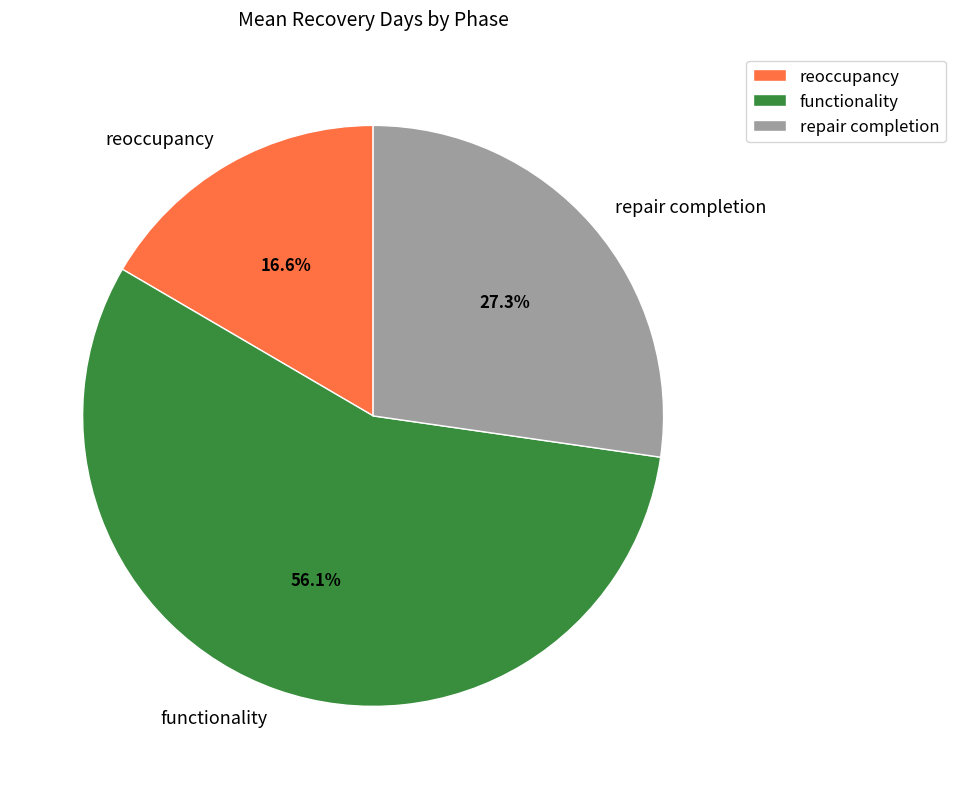

Approximately how many times larger is the value at repair completion compared to reoccupancy?

1.6